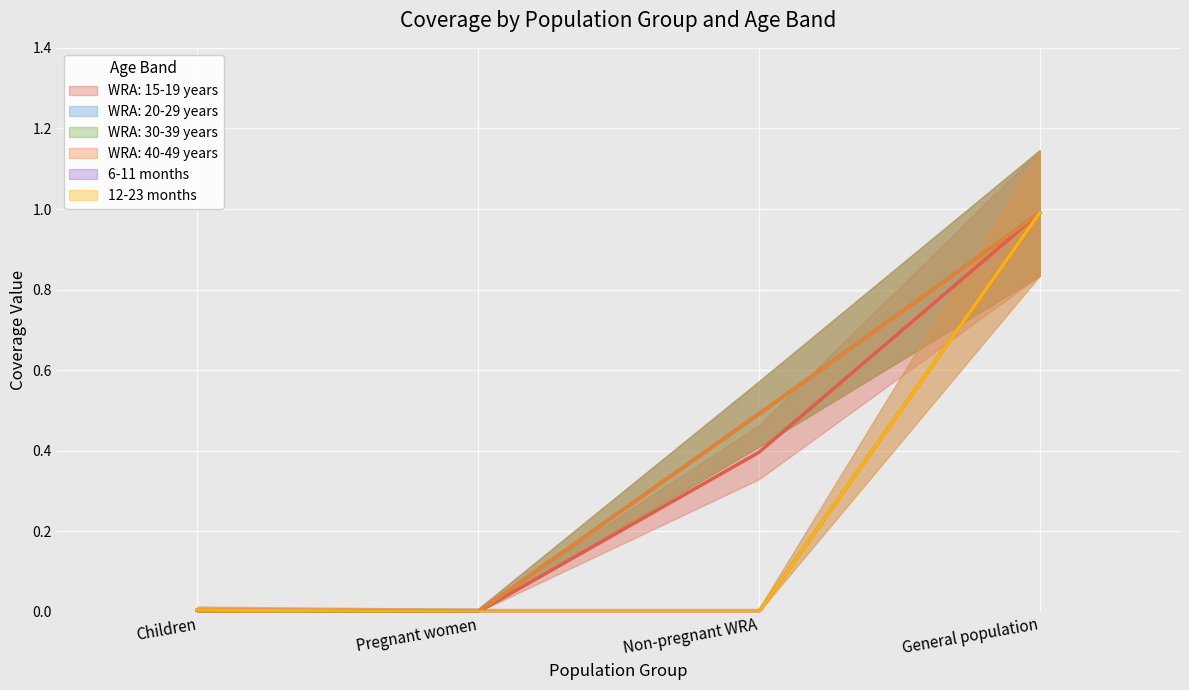

Which has a higher value, Non-pregnant WRA or Pregnant women?

Non-pregnant WRA